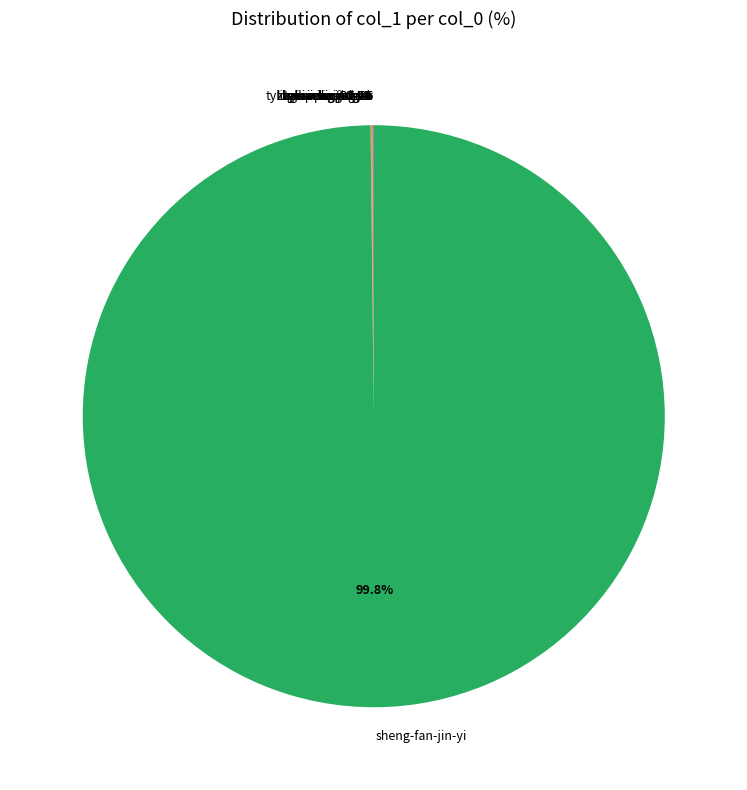

Does any single category account for the majority?

Yes